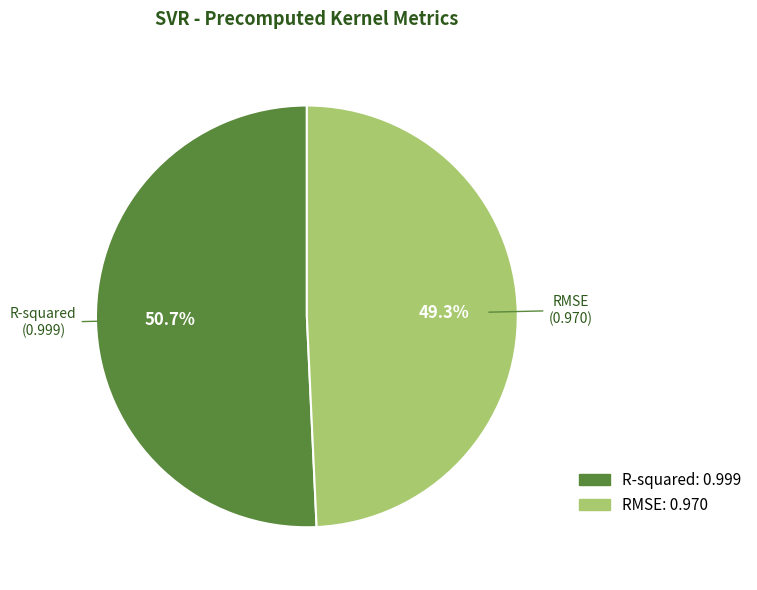

True or false: RMSE accounts for 49% of the total.

True